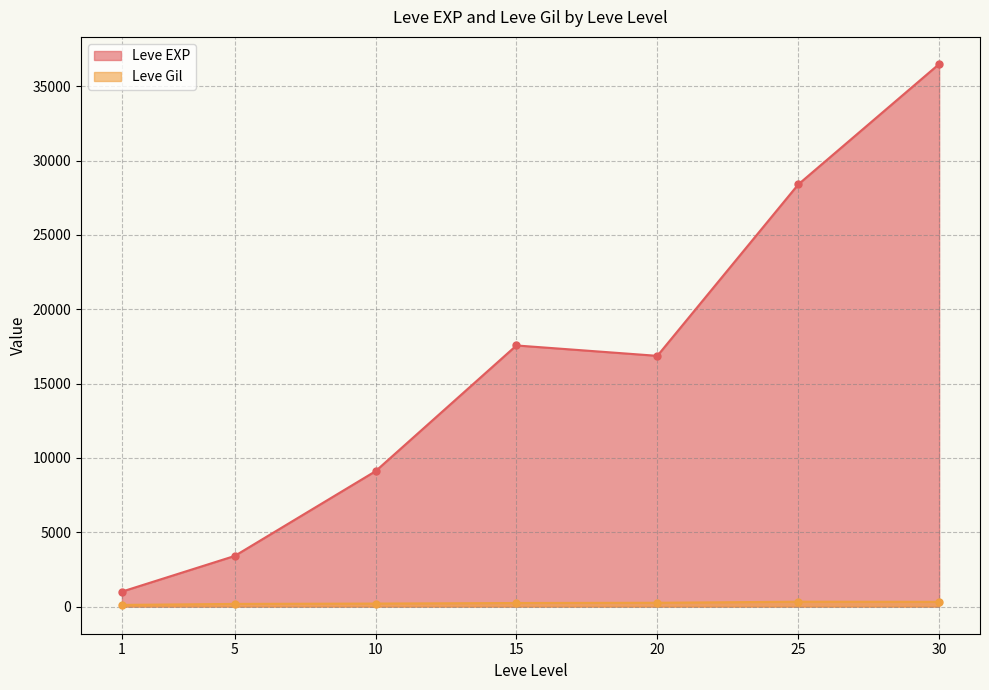

List the series in order of their peak value, highest first.

Leve EXP, Leve Gil